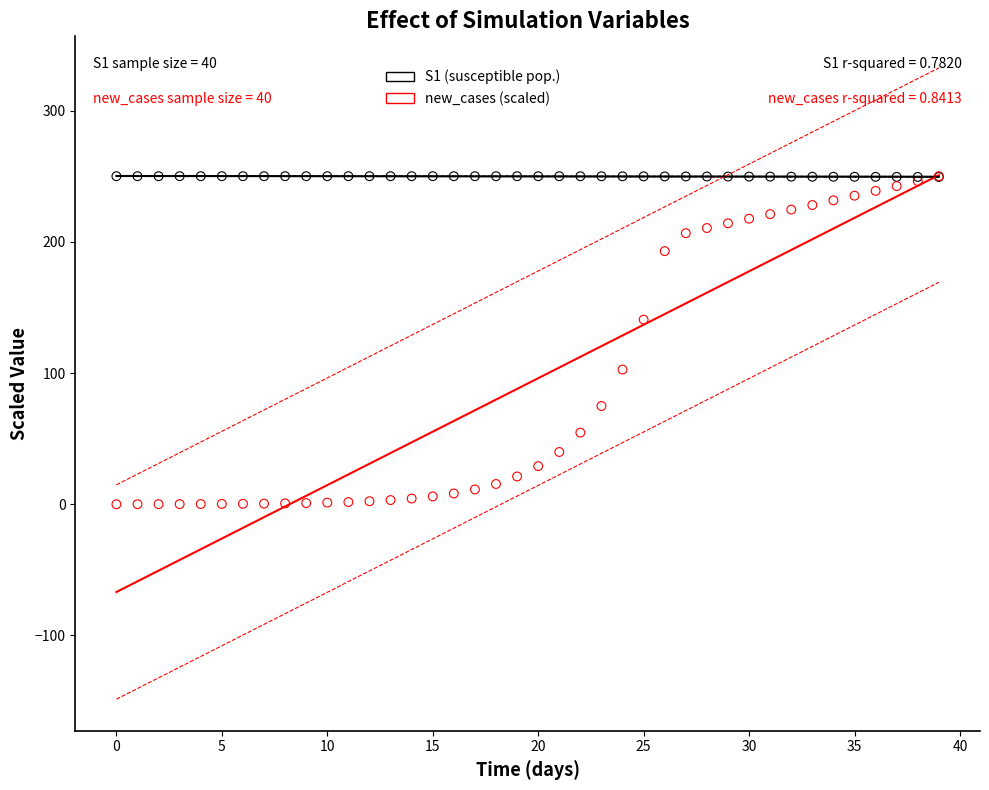

Across all series, what Y value is closest to 125?

140.7